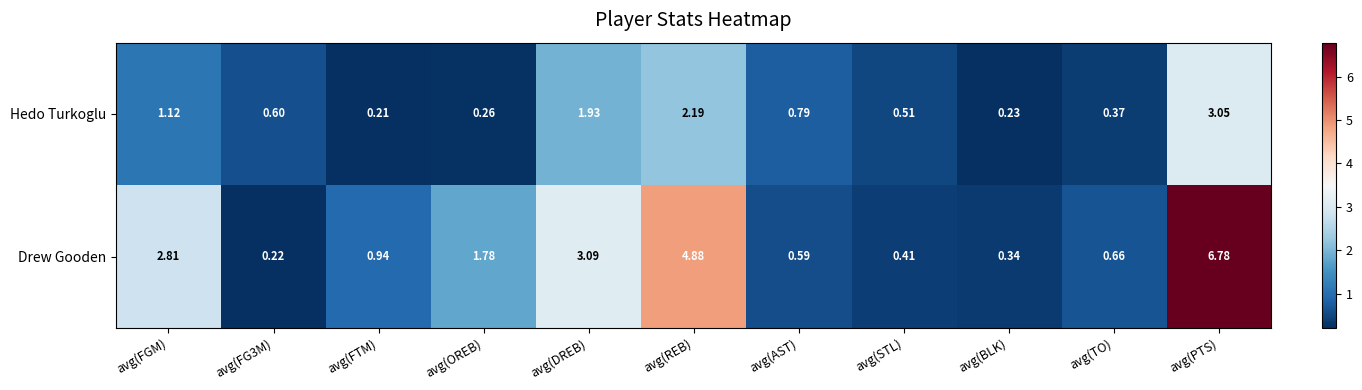

At which category is the sum across all series the highest?

avg(PTS)